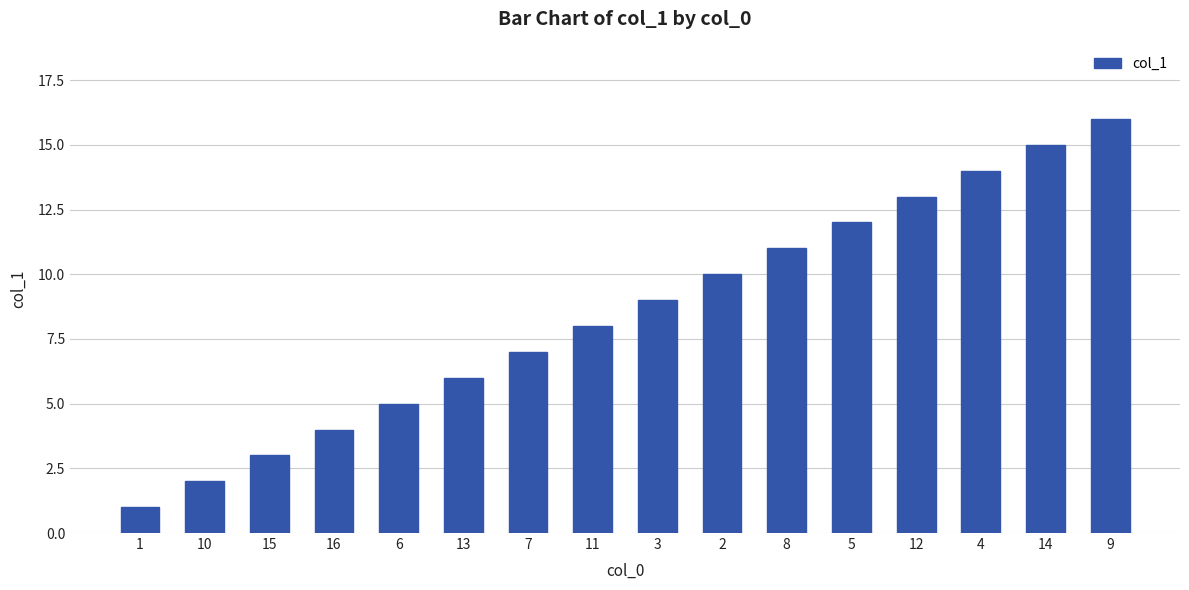

What is the difference between the values at 4 and 9?

2